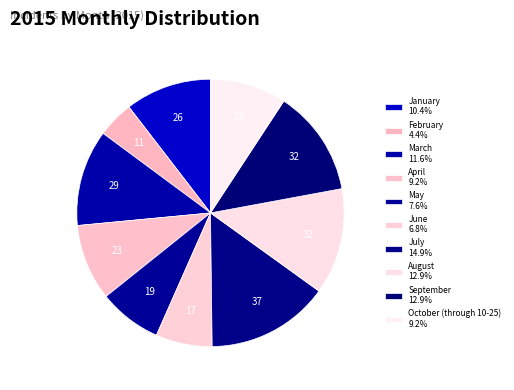

How many slices are in this pie chart?

10